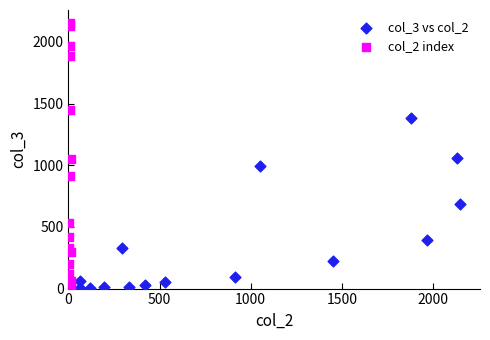

Which series has the widest spread of Y values?

col_2 index